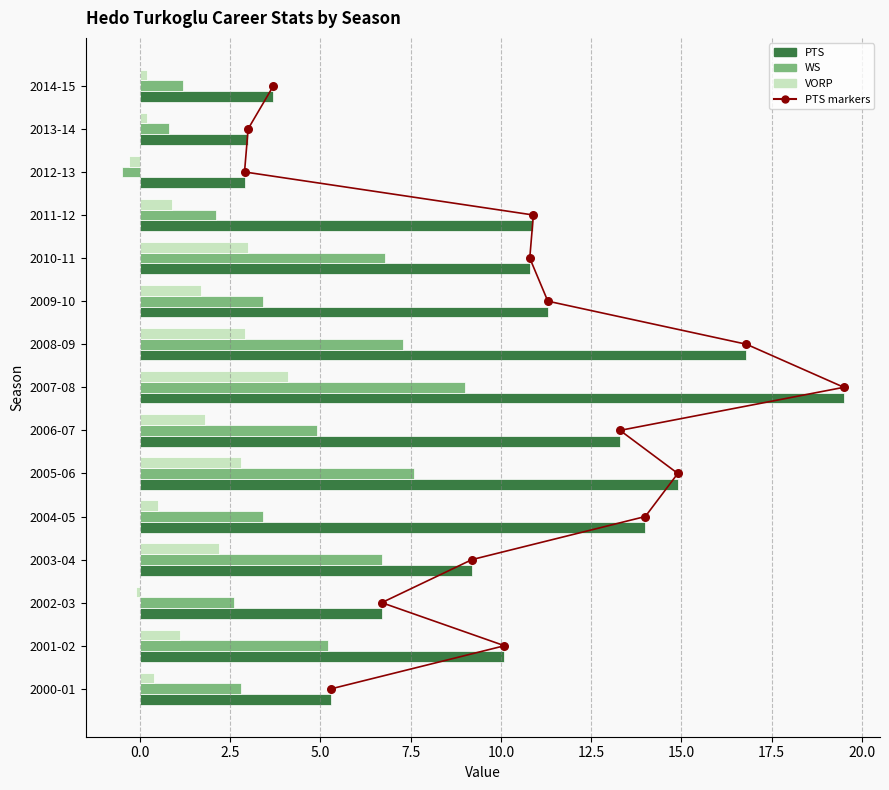

Which series has the largest Y range (max minus min)?

PTS